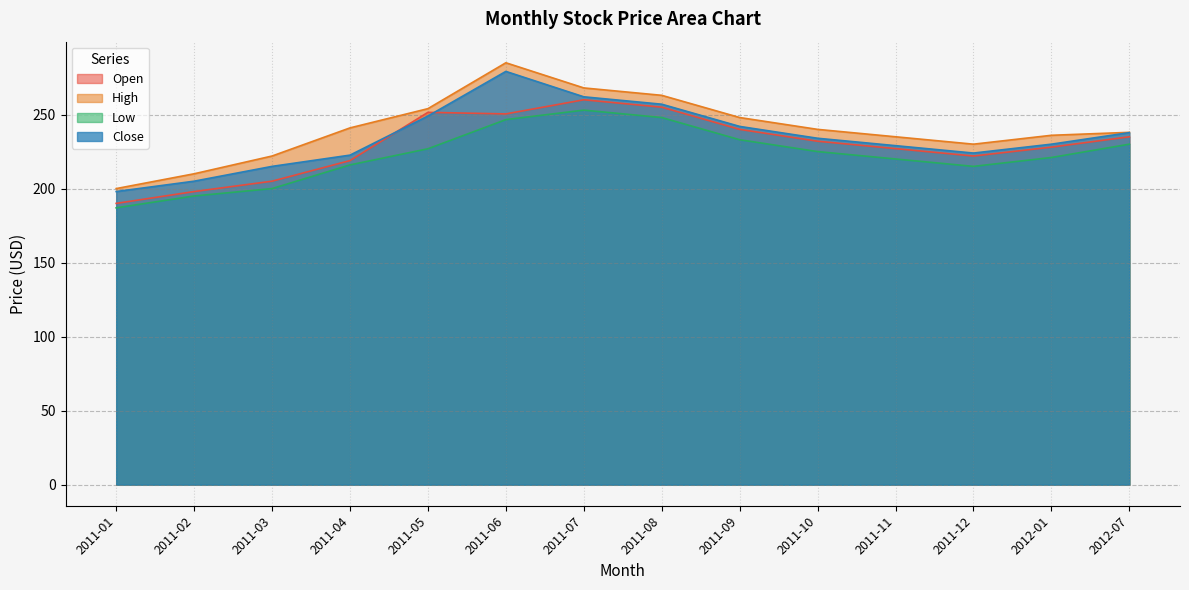

What position from the left is 2011-12?

12